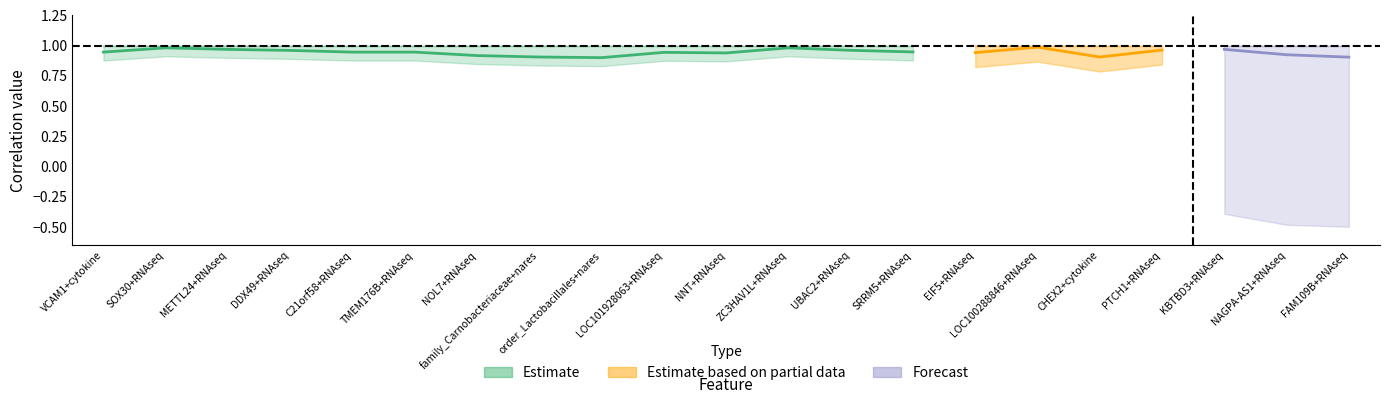

Is the value of Lag 0 at PTCH1+RNAseq greater than the value of Lag 1 at NAGPA-AS1+RNAseq?

Yes